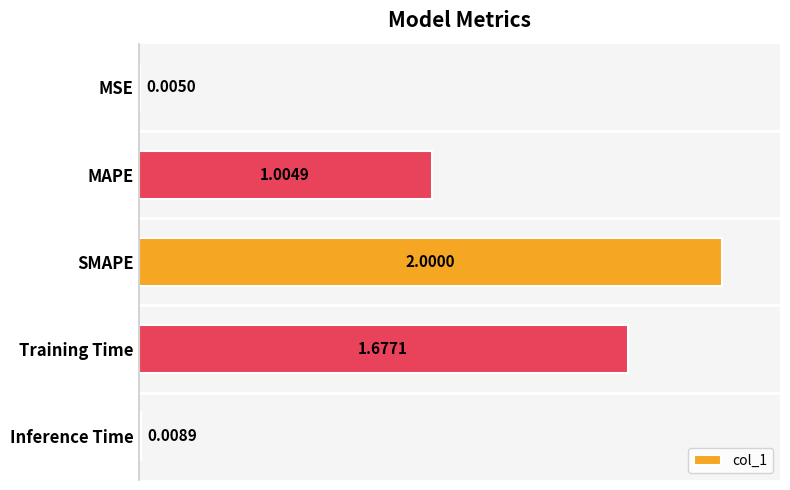

Are the bars horizontal?

Yes